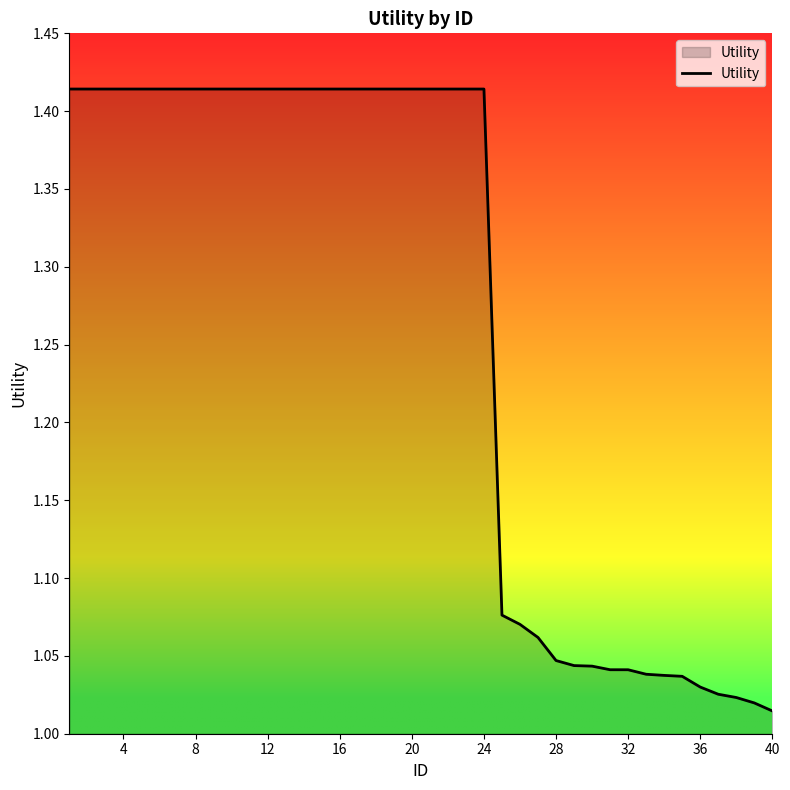

What is the maximum value shown in the chart?

1.4